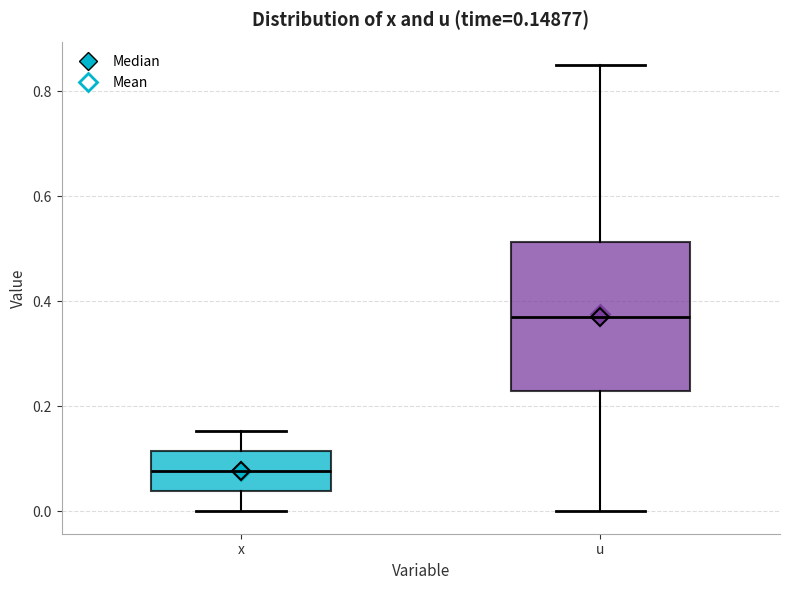

Which box's median line is the lowest?

x